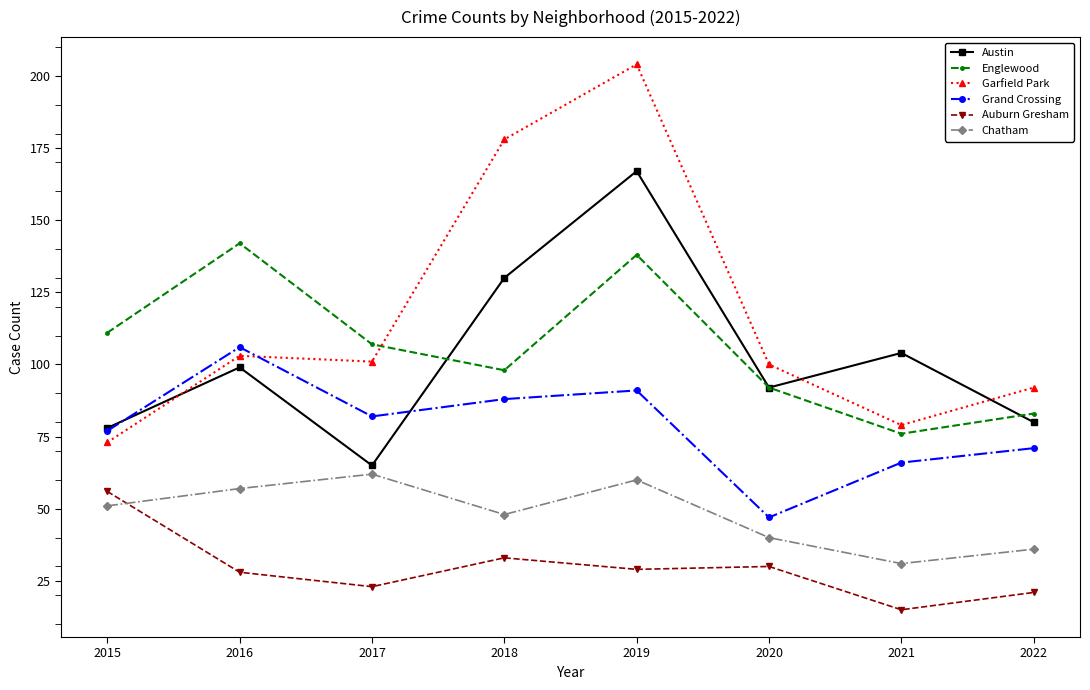

What is the average value of the Garfield Park series?

116